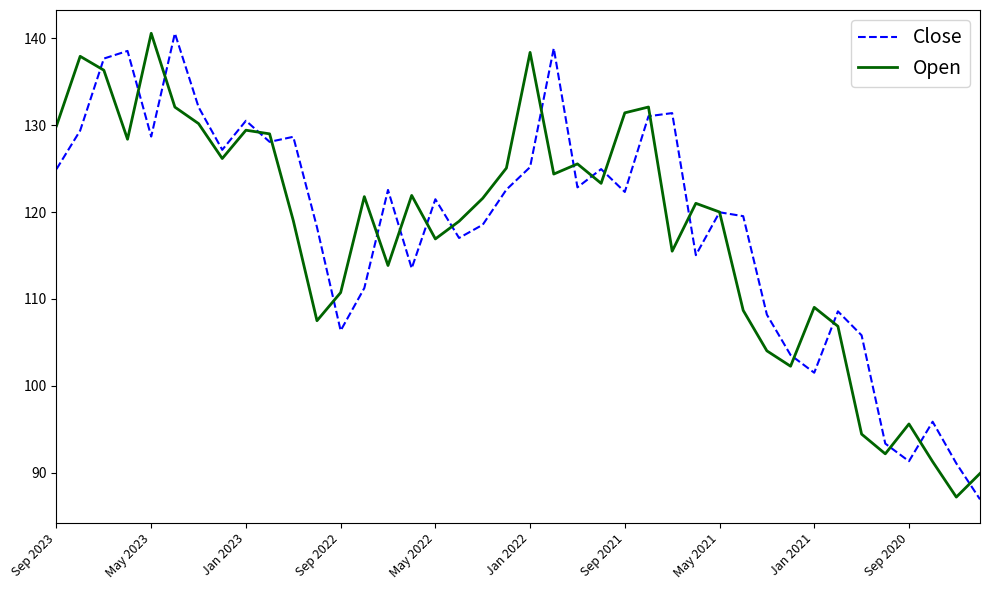

What is the maximum value for Close?

140.6